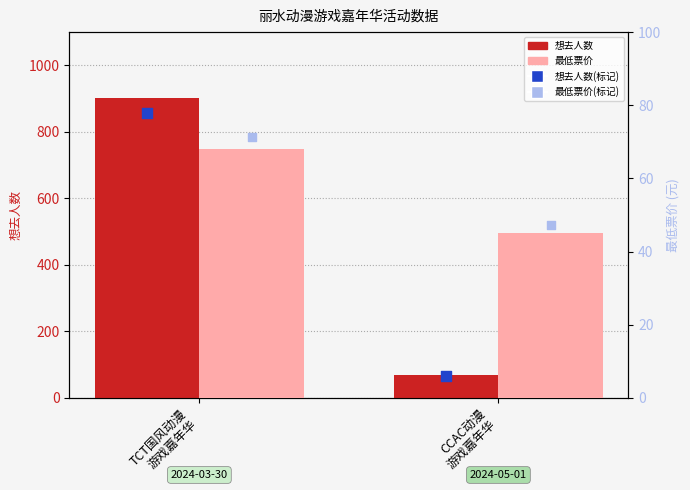

Which series reaches the maximum Y coordinate?

想去人数